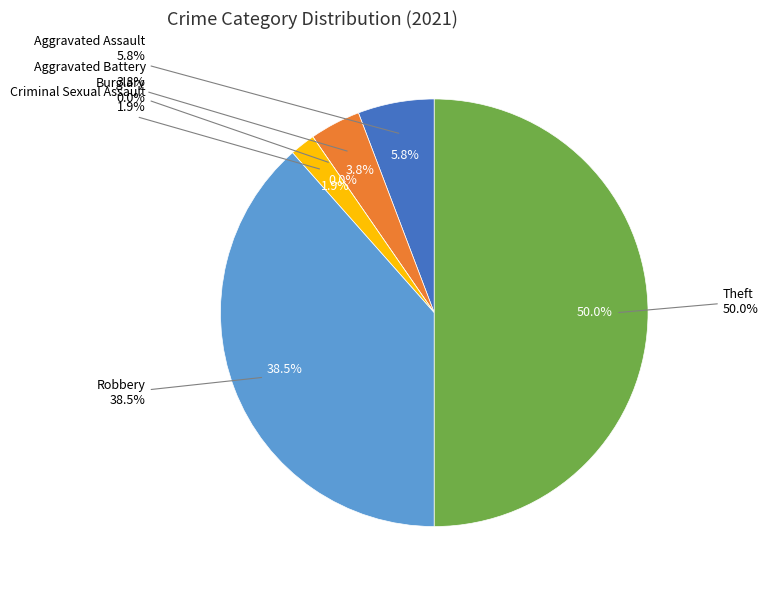

Count the number of slices in the pie.

6